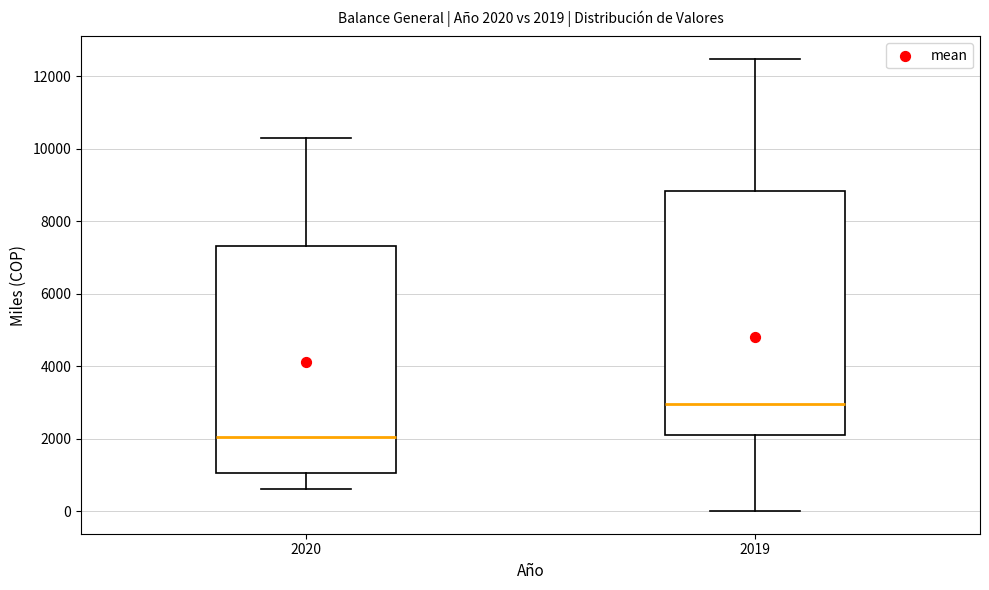

Which box's median line is the highest?

2019